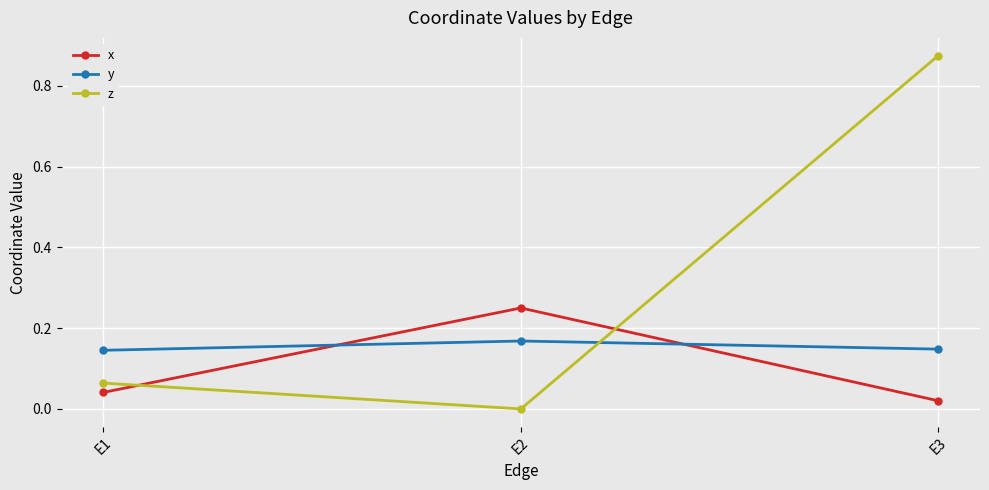

Between E1 and E3, which series saw the biggest shift?

z